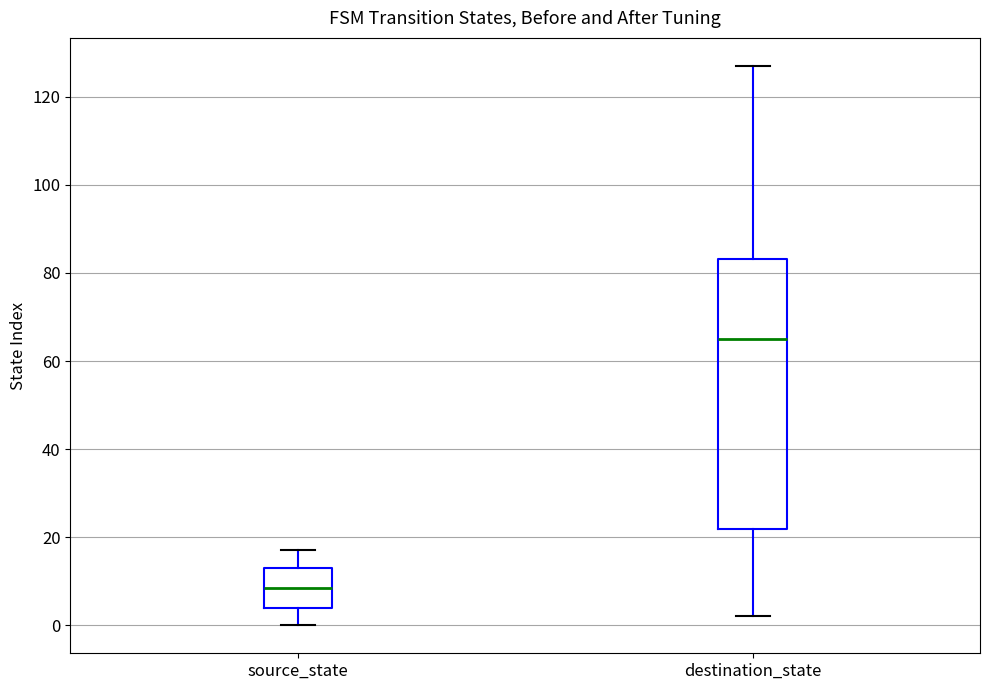

Which box has the highest median line?

destination_state